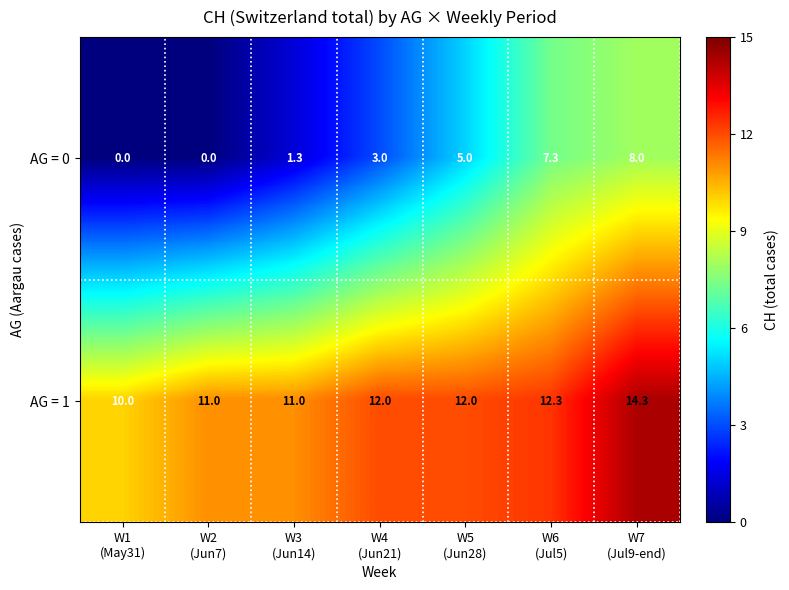

Rank the series by their average value, from highest to lowest.

AG = 1, AG = 0